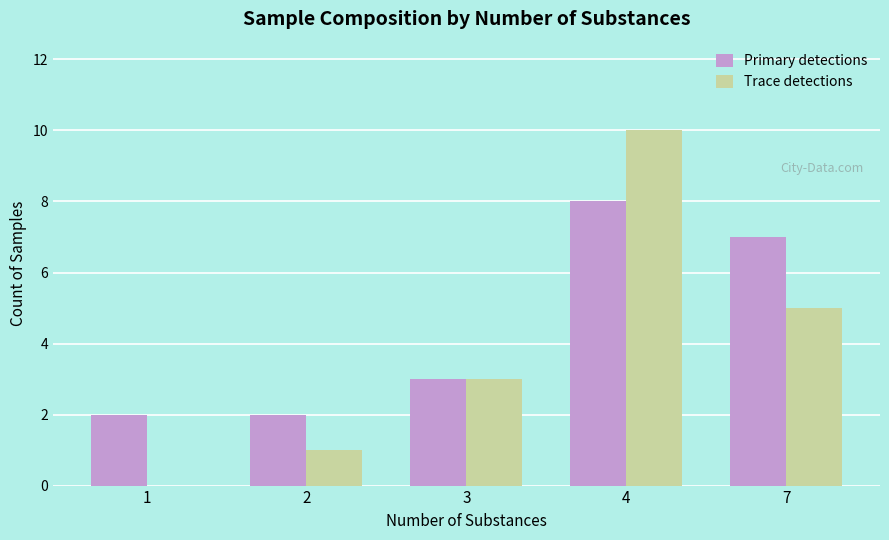

What is the sum of all Primary detections values?

22